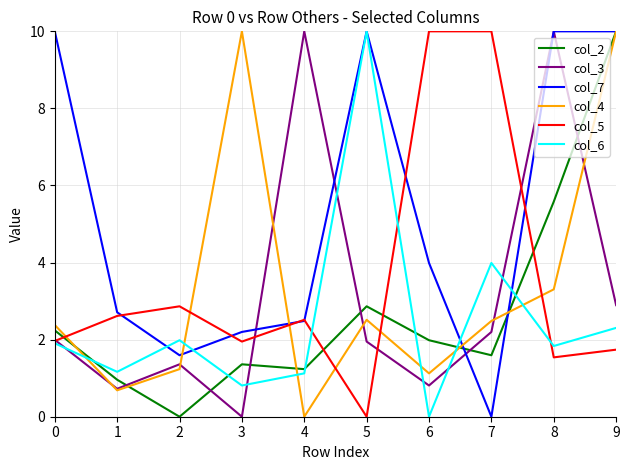

Between 0 and 9, which series saw the biggest shift?

col_2